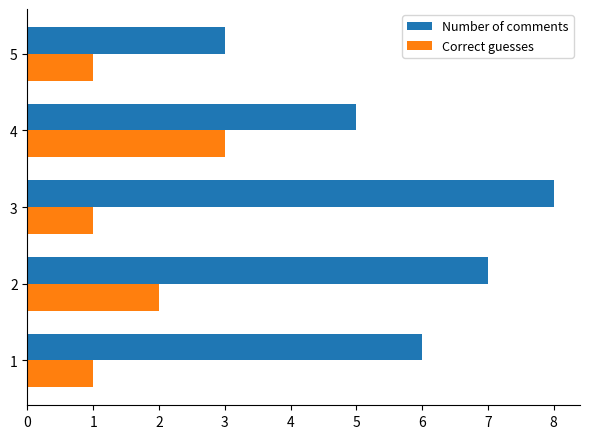

Which category has the highest value across all series?

3